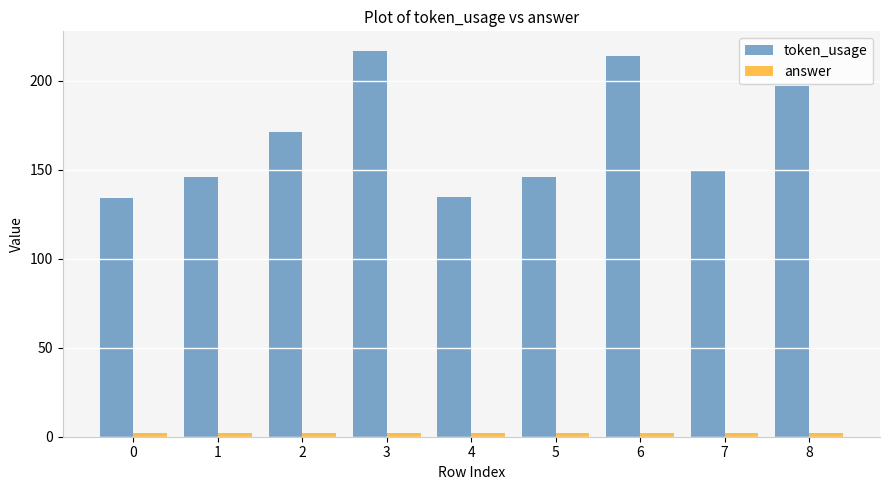

What is the total value across all series at 0?

136